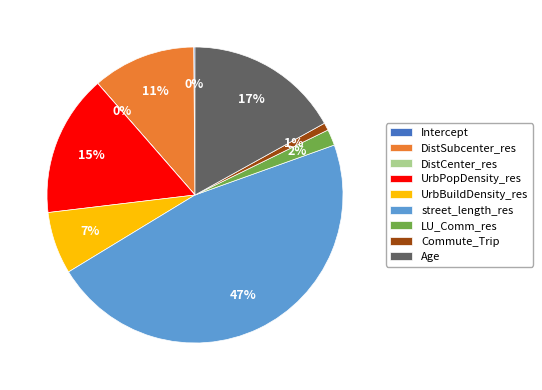

Between Age and street_length_res, which is larger?

street_length_res